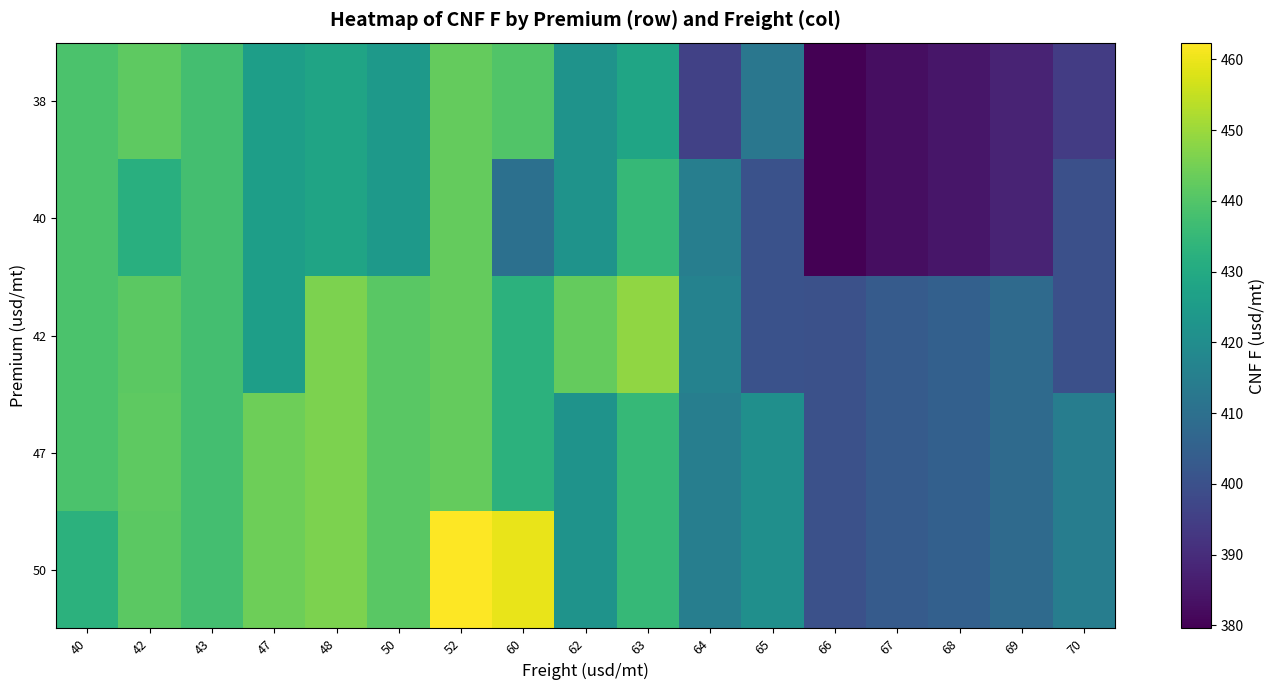

What is the spread (max minus min) of values at 40?

6.3